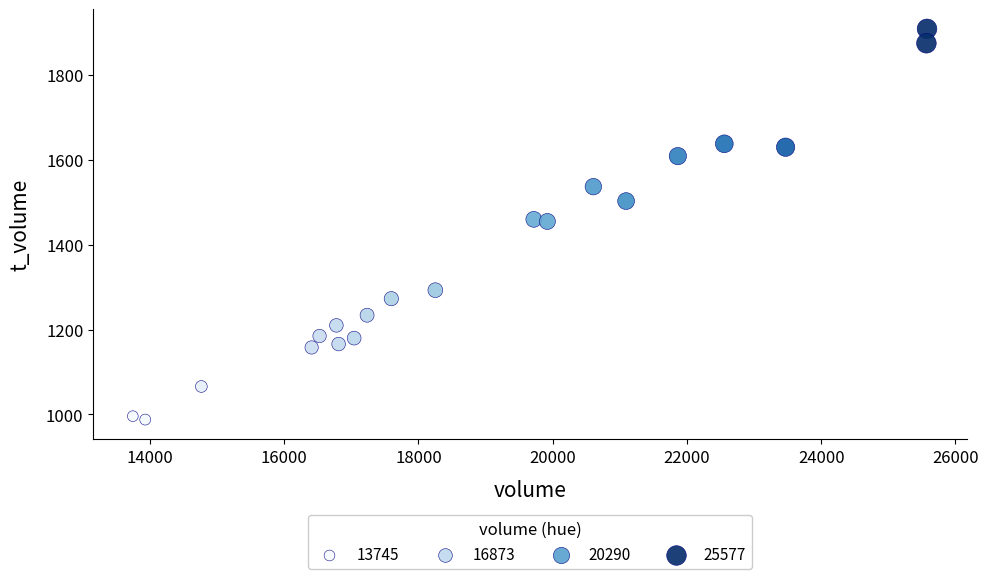

What is the range of Y values (max minus min)?

921